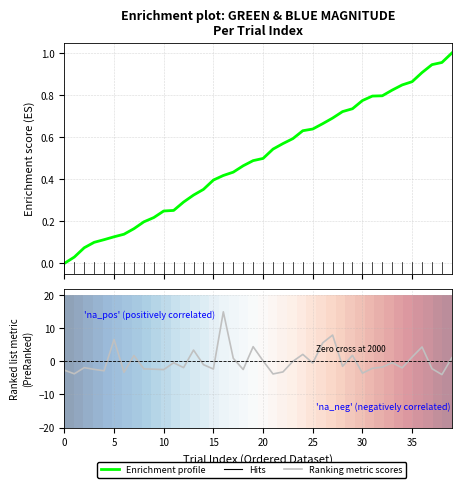

At how many categories does at least one series exceed 6?

3